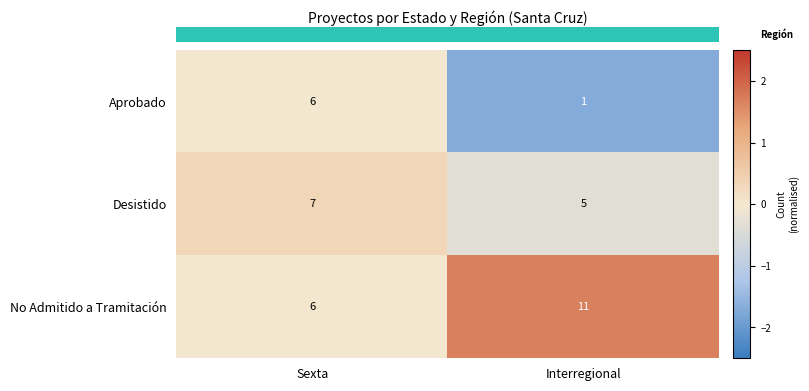

List the labels in order of No Admitido a Tramitación value, smallest first.

Sexta, Interregional